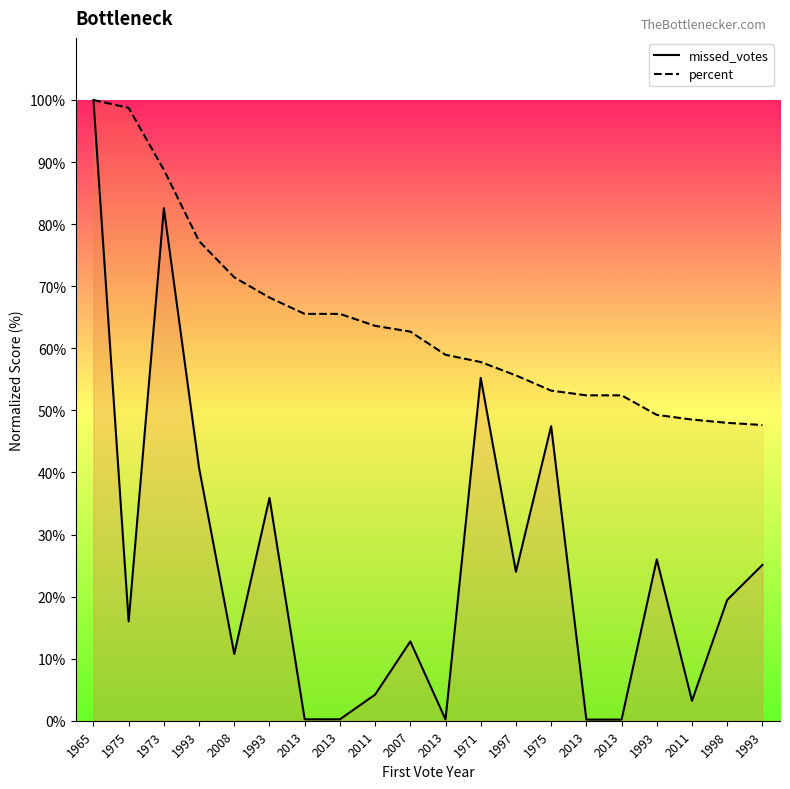

True or false: missed_votes has more than 1 points higher than both neighbors.

True